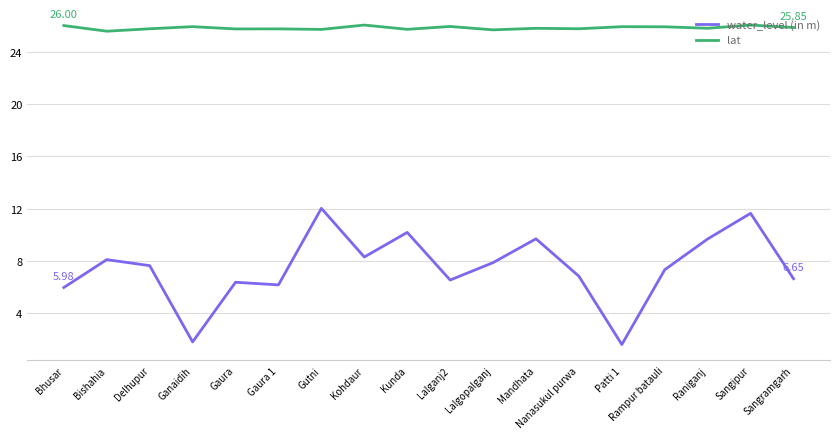

What is the average value of the water_level (in m) series?

7.5